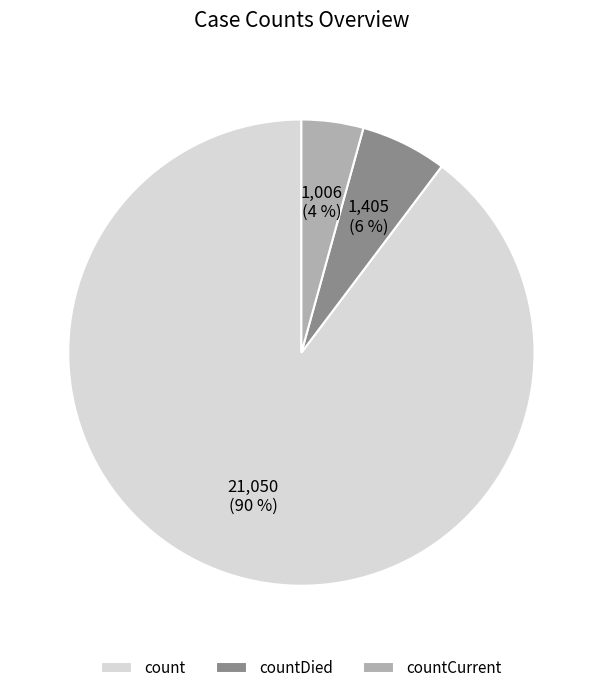

What percentage is the count slice, to the nearest percent?

90%